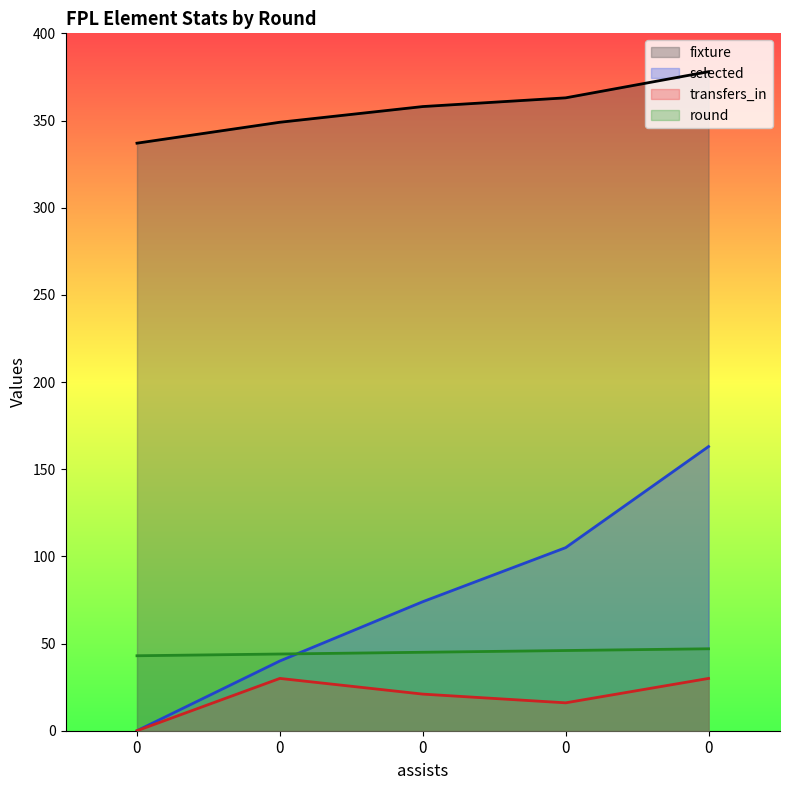

Which series has the largest total across all categories?

fixture